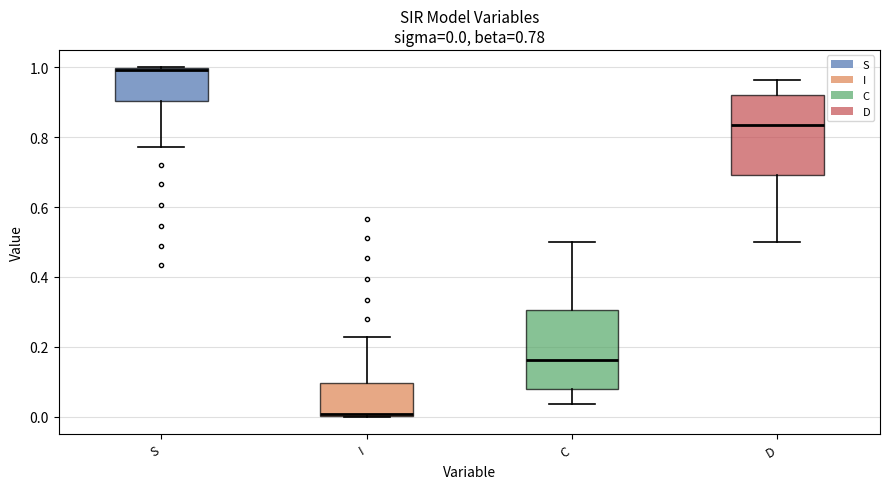

Which box has the highest median line?

S